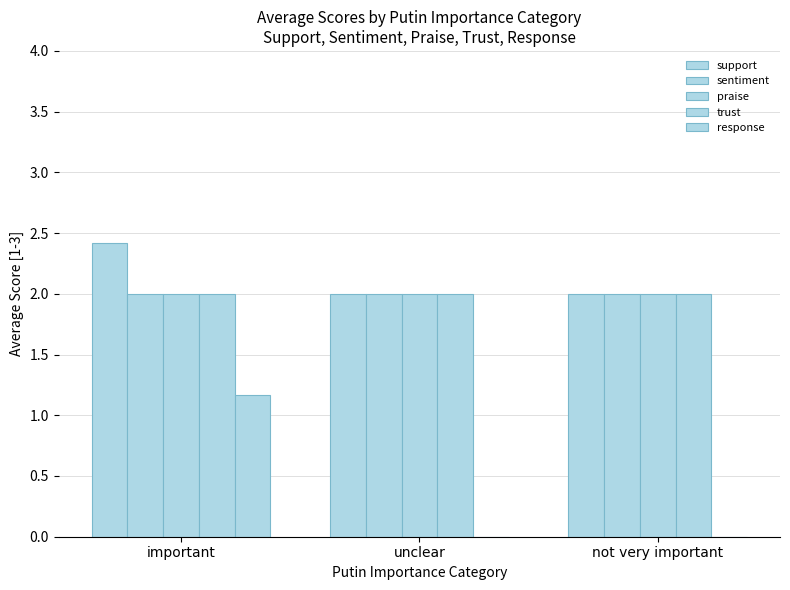

What is the label of the 2nd bar from the right?

unclear